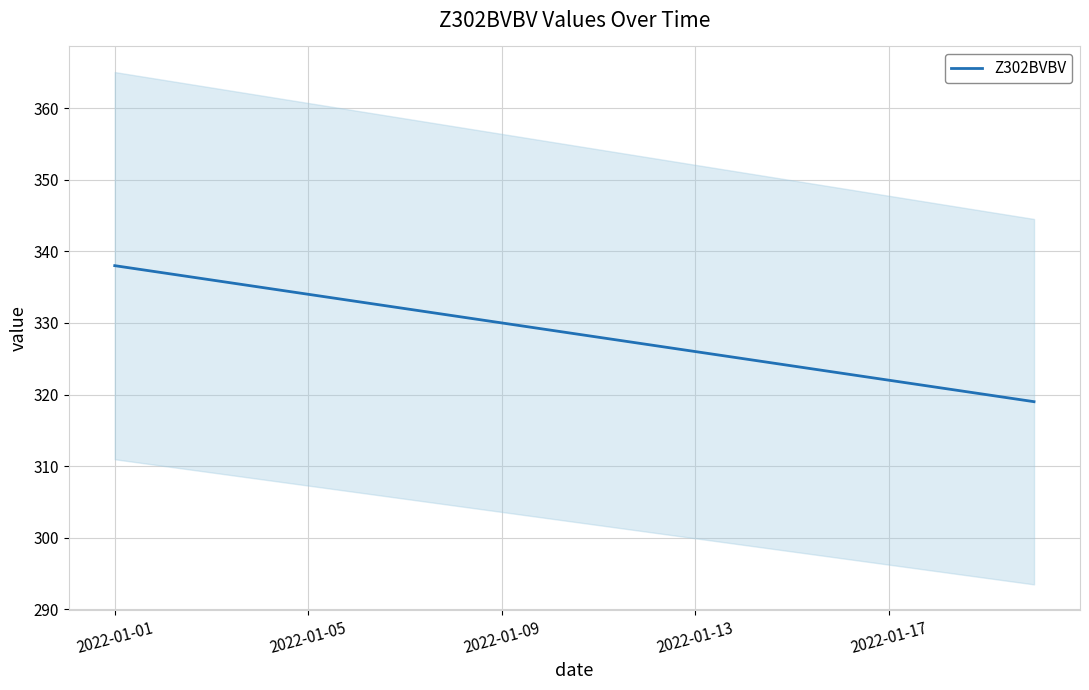

Is it true that the value at 11 is 327?

True